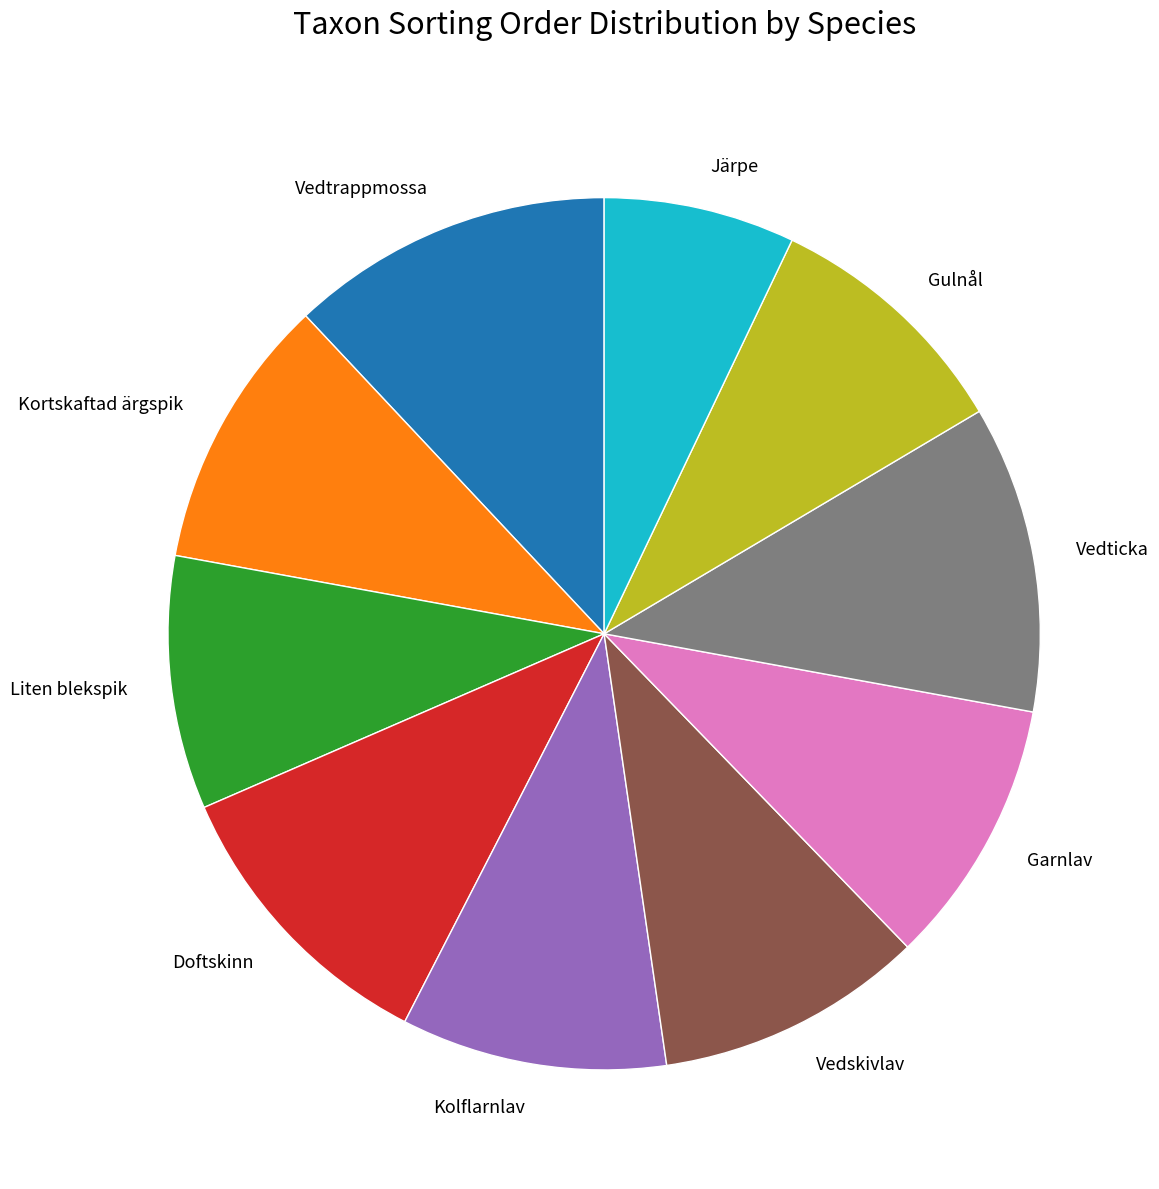

Does any single category account for the majority?

No